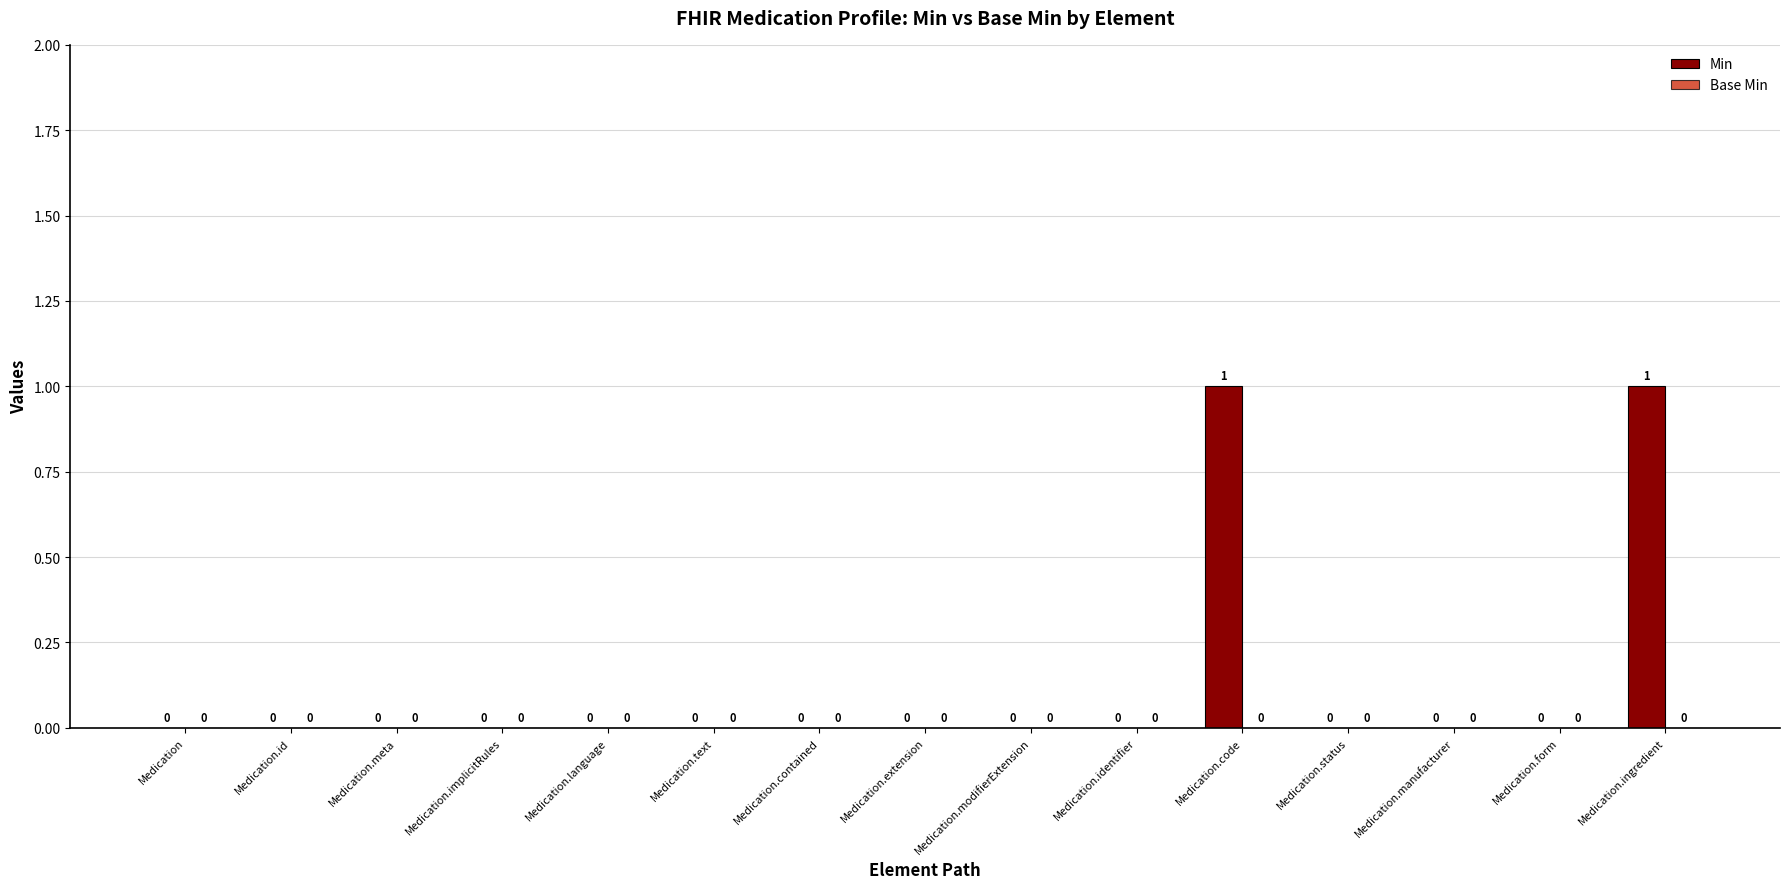

How many values are between 0 and 1?

15